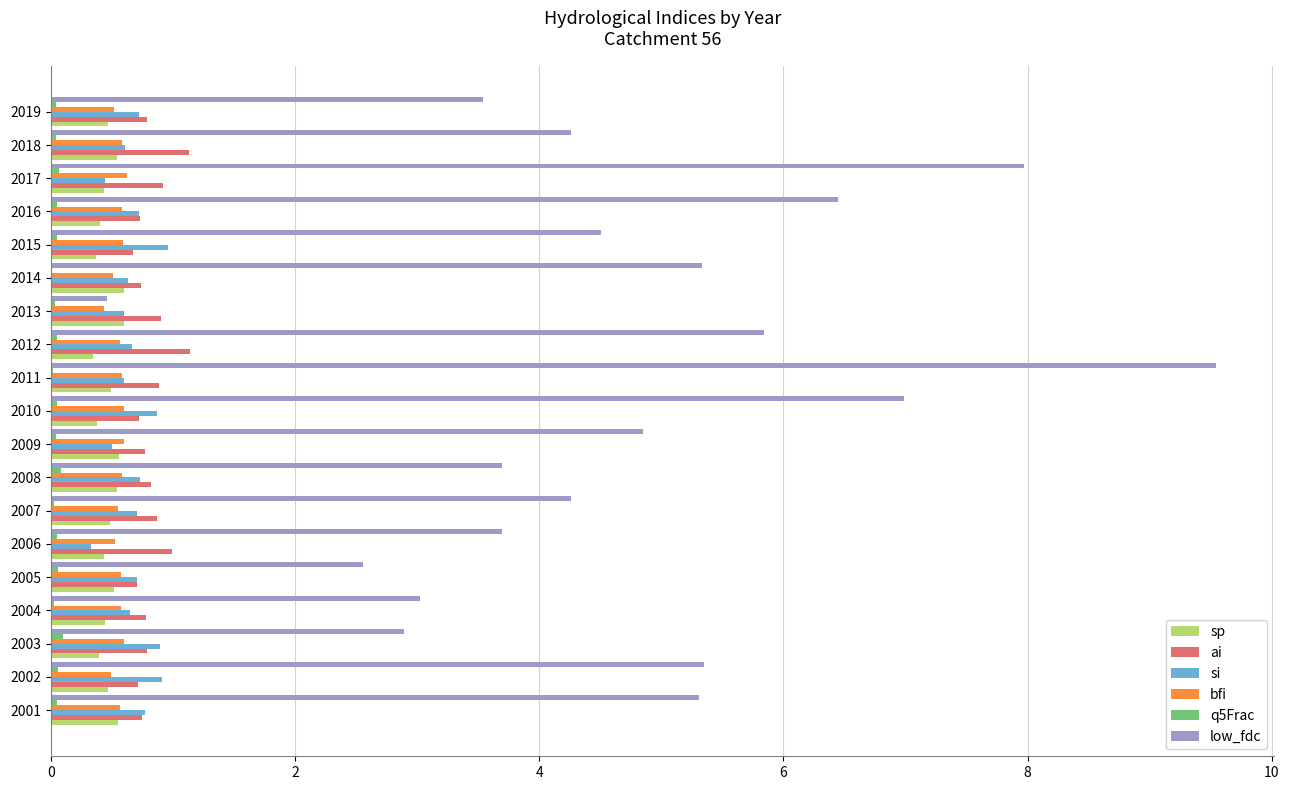

Count the number of categories in the chart.

19